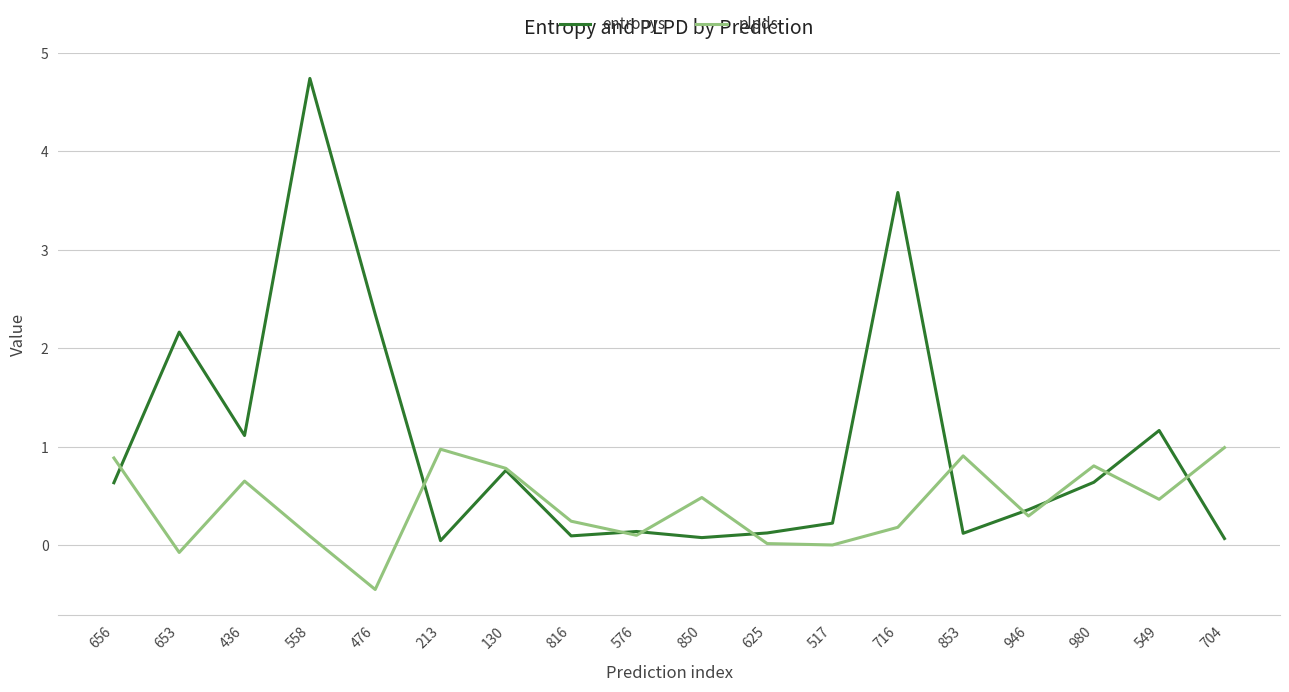

Which series has the largest total across all categories?

entropys